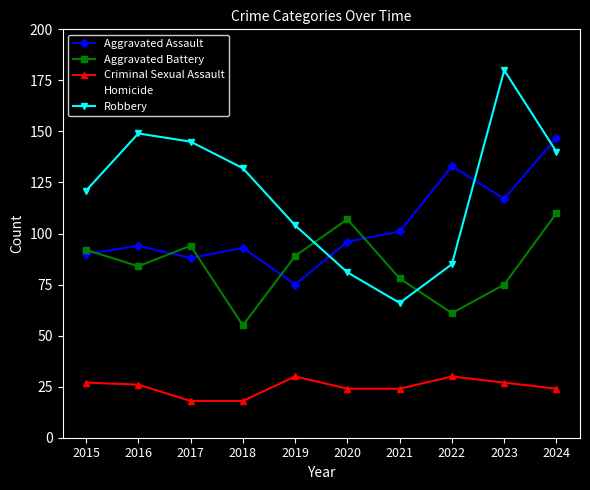

How many interior local peaks does the Aggravated Assault series have?

3